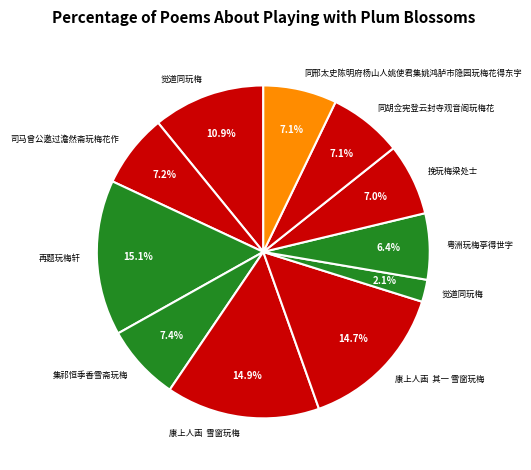

Count the number of slices in the pie.

11